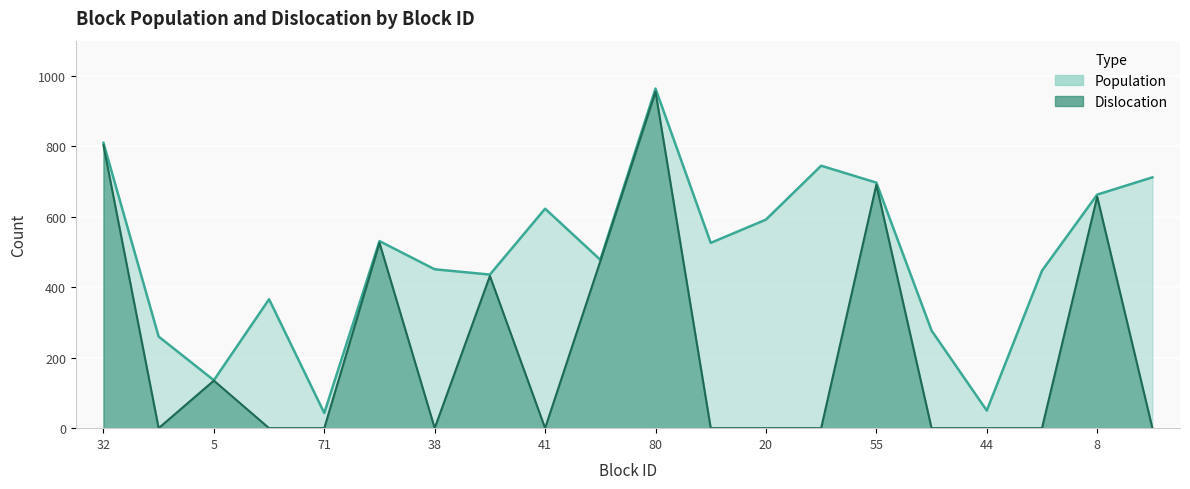

Rank the categories by Dislocation value from highest to lowest.

80, 32, 55, 8, 92, 56, 21, 5, 70, 85, 71, 38, 41, 62, 20, 10, 36, 44, 48, 15